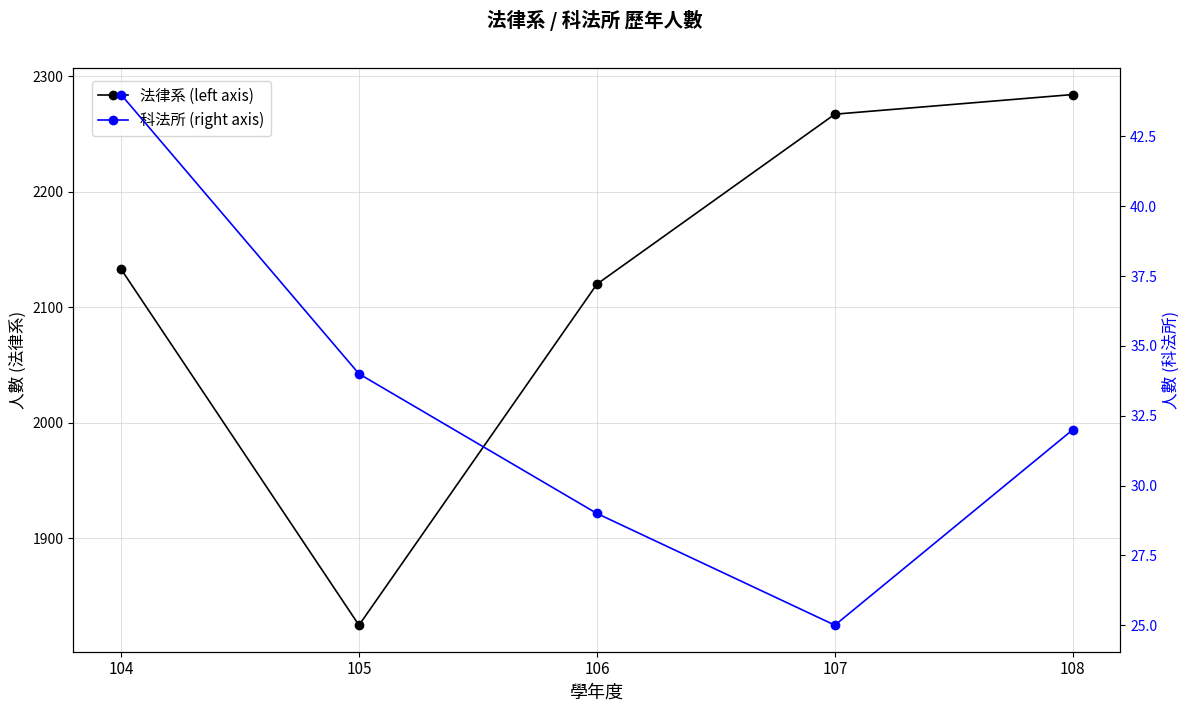

Count the 科法所 (right axis) values in the range 29 to 34.

3